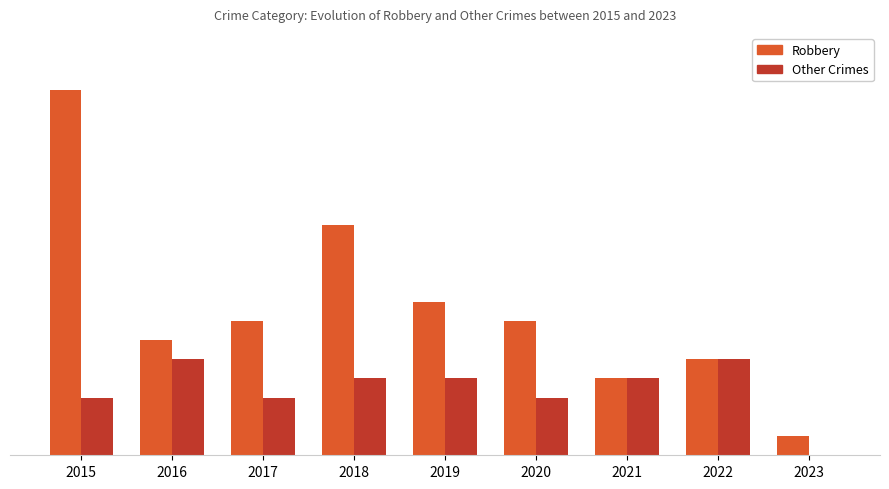

List the labels in order of Robbery value, largest first.

2015, 2018, 2019, 2017, 2020, 2016, 2022, 2021, 2023